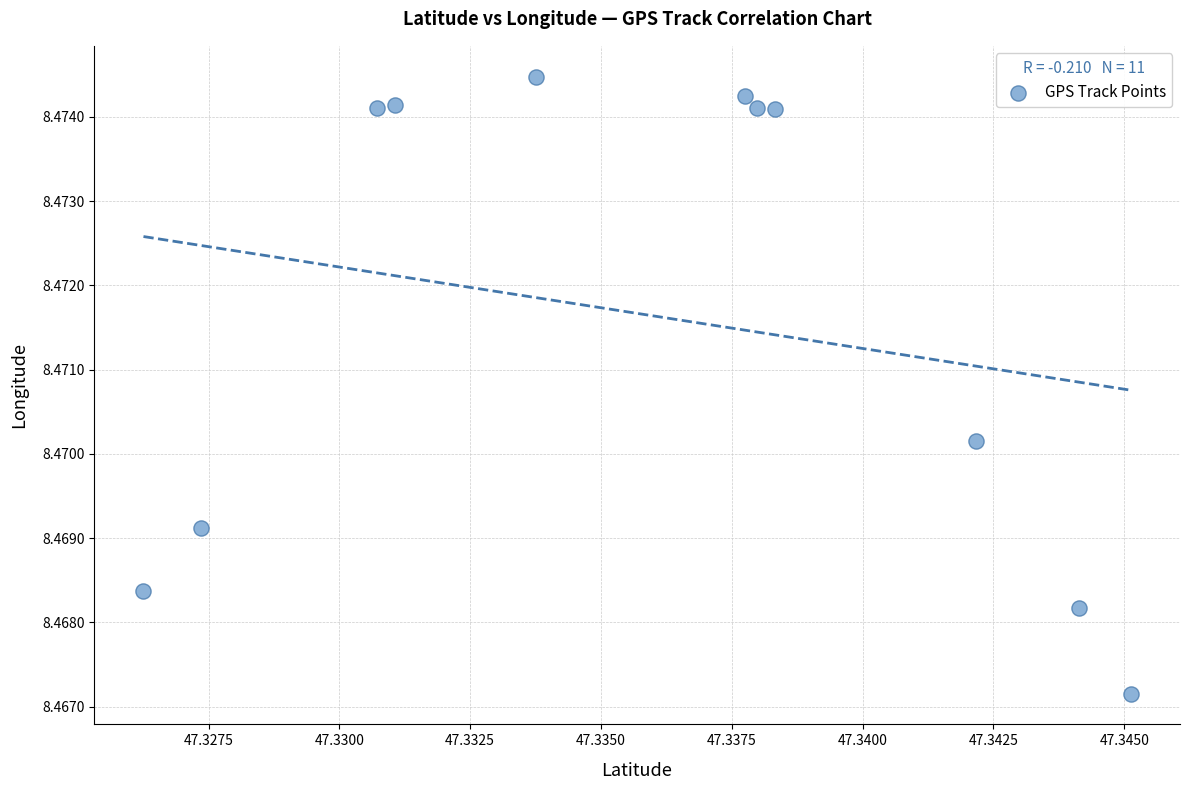

What is the average X value?

47.3